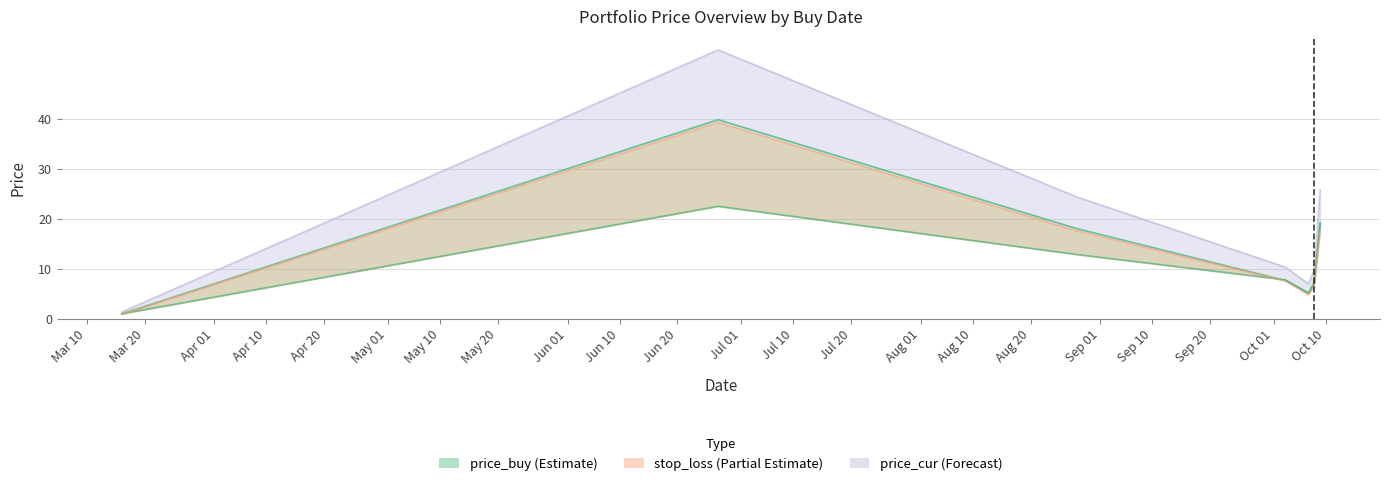

At how many categories does at least one series exceed 36?

1